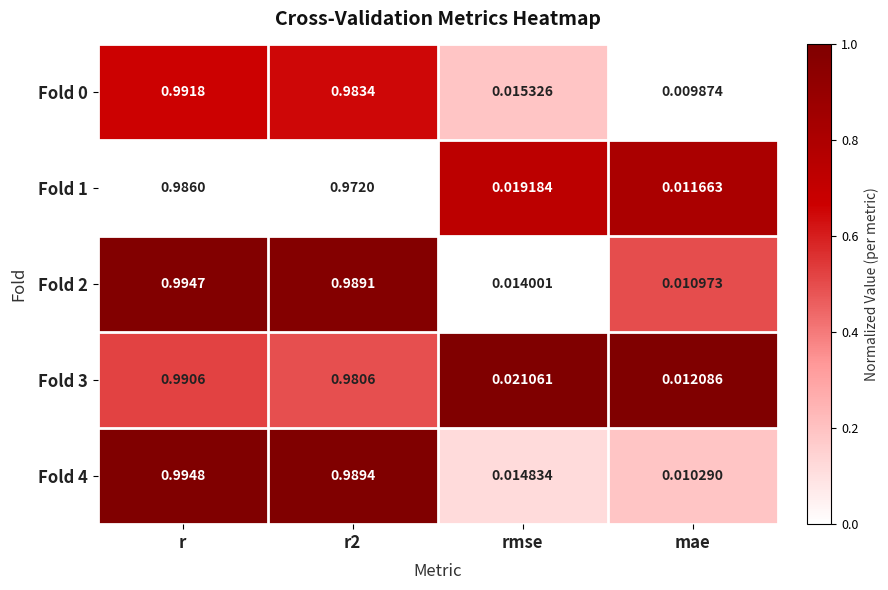

Which series changed the most between rmse and mae?

Fold 3